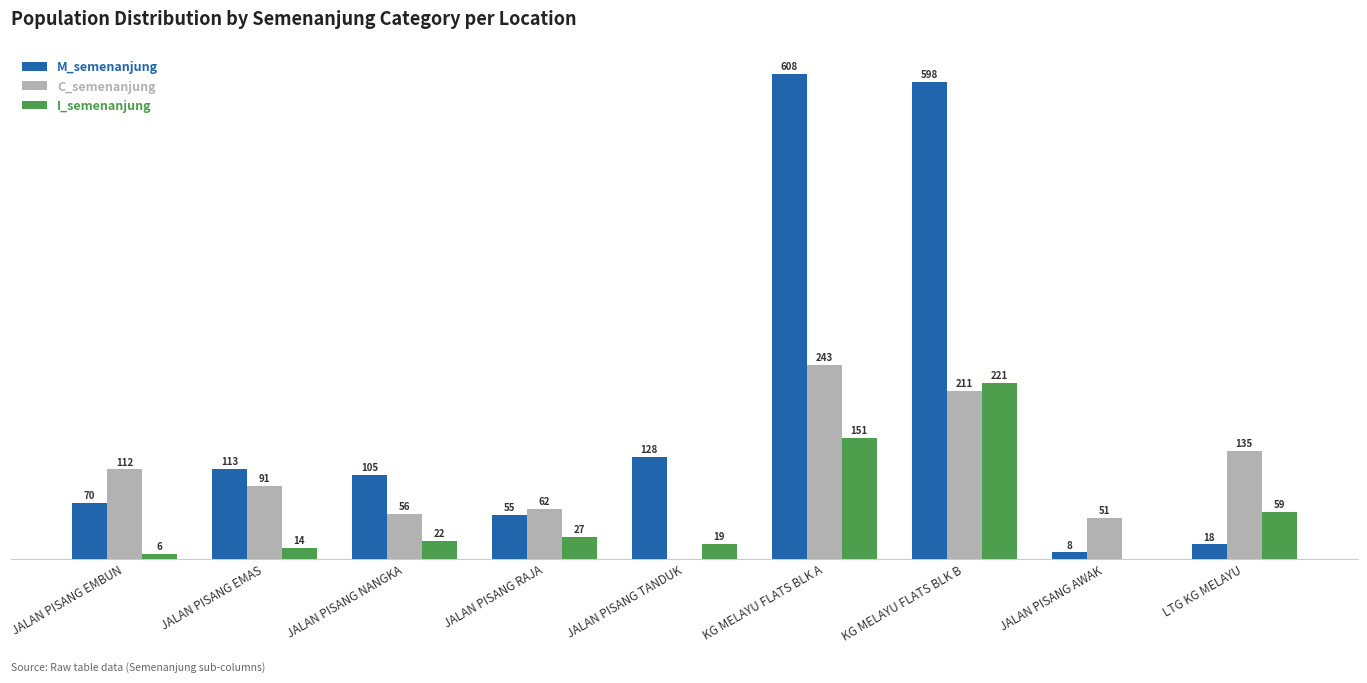

Where is M_semenanjung nearest to the value 308?

JALAN PISANG TANDUK